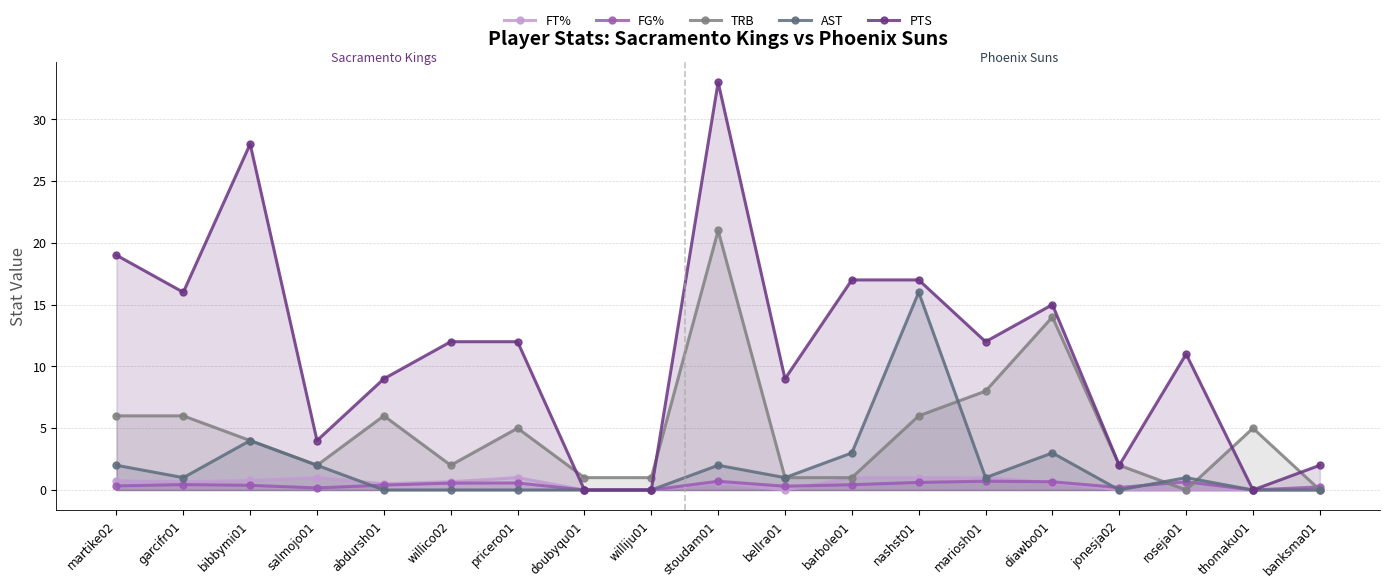

Which category has the lowest value in the FT% series?

doubyqu01